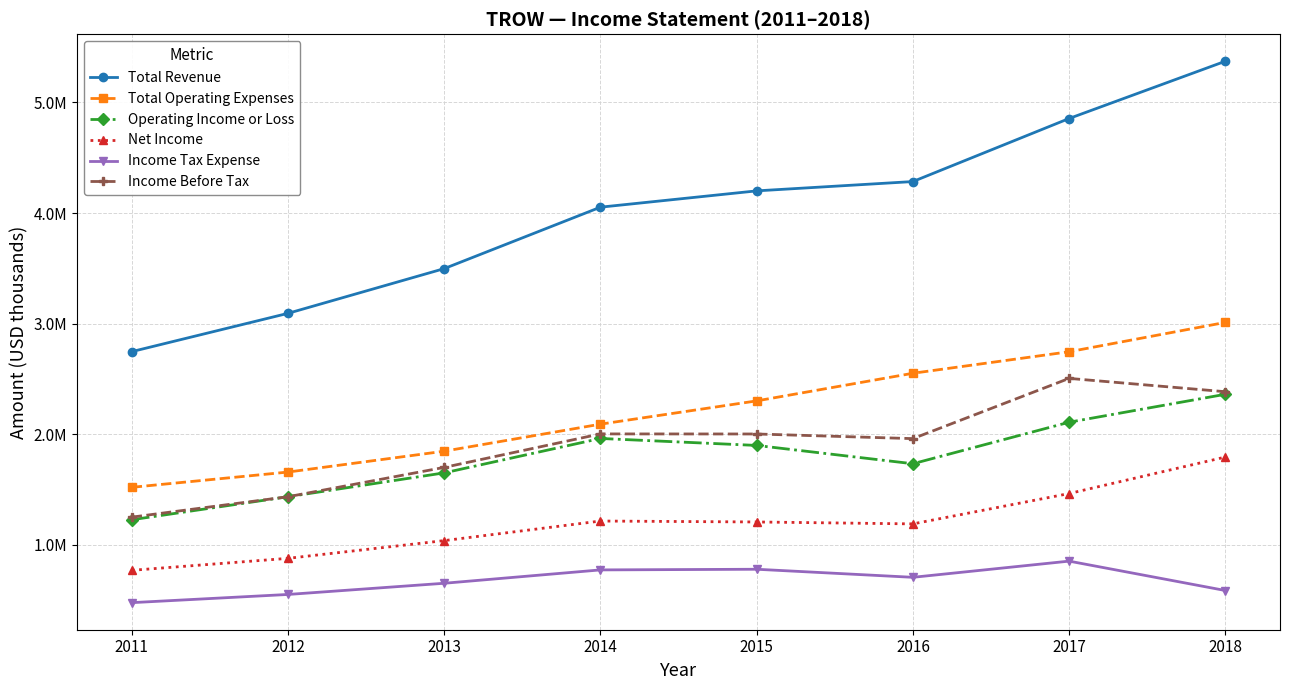

What is the value of the Income Tax Expense point at the 2nd from the left?

551500